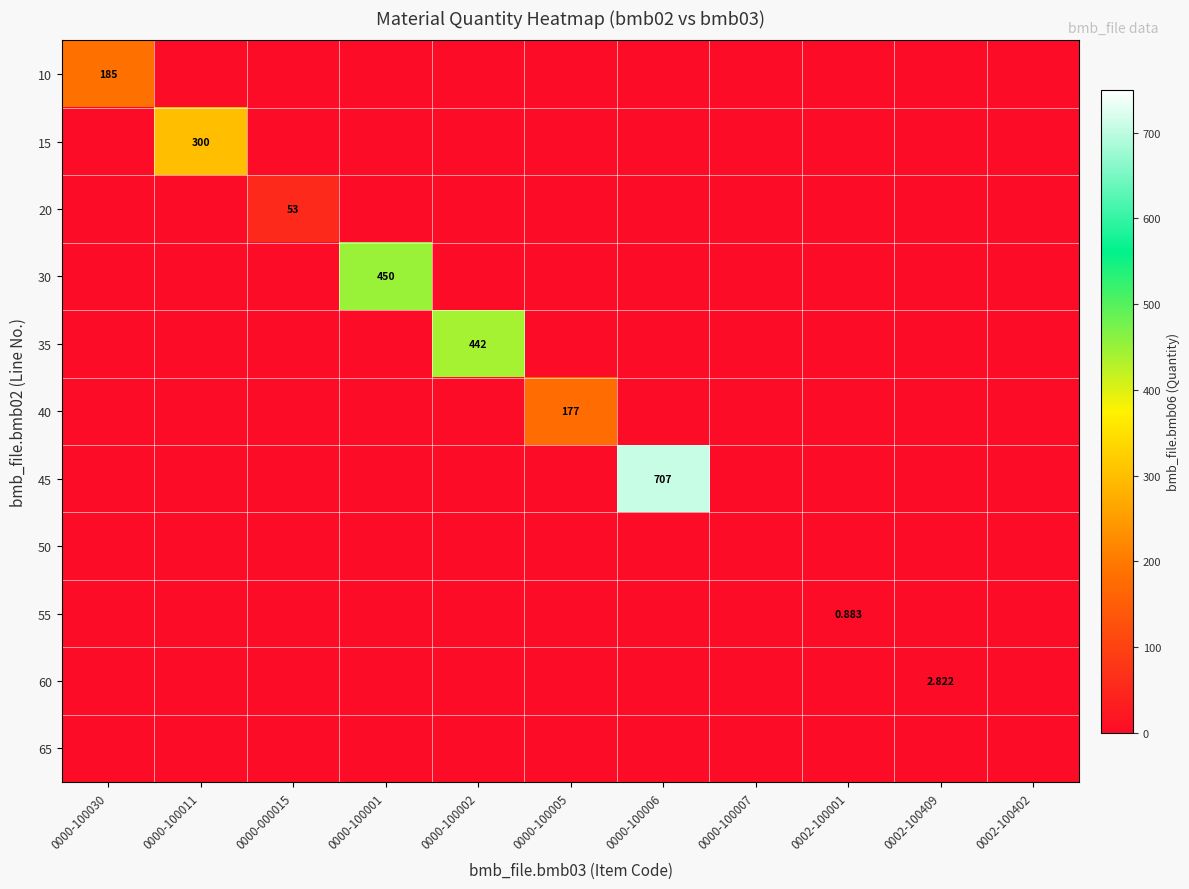

Rank the categories by 55 value from lowest to highest.

0000-100030, 0000-100011, 0000-000015, 0000-100001, 0000-100002, 0000-100005, 0000-100006, 0000-100007, 0002-100409, 0002-100402, 0002-100001